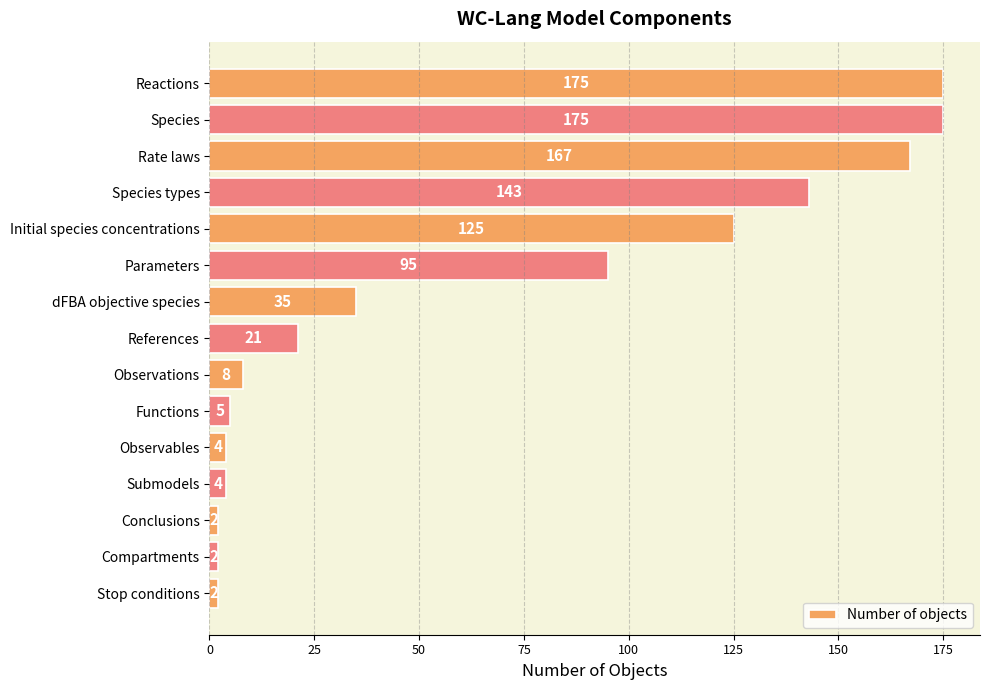

What is the difference between the maximum and minimum values?

173